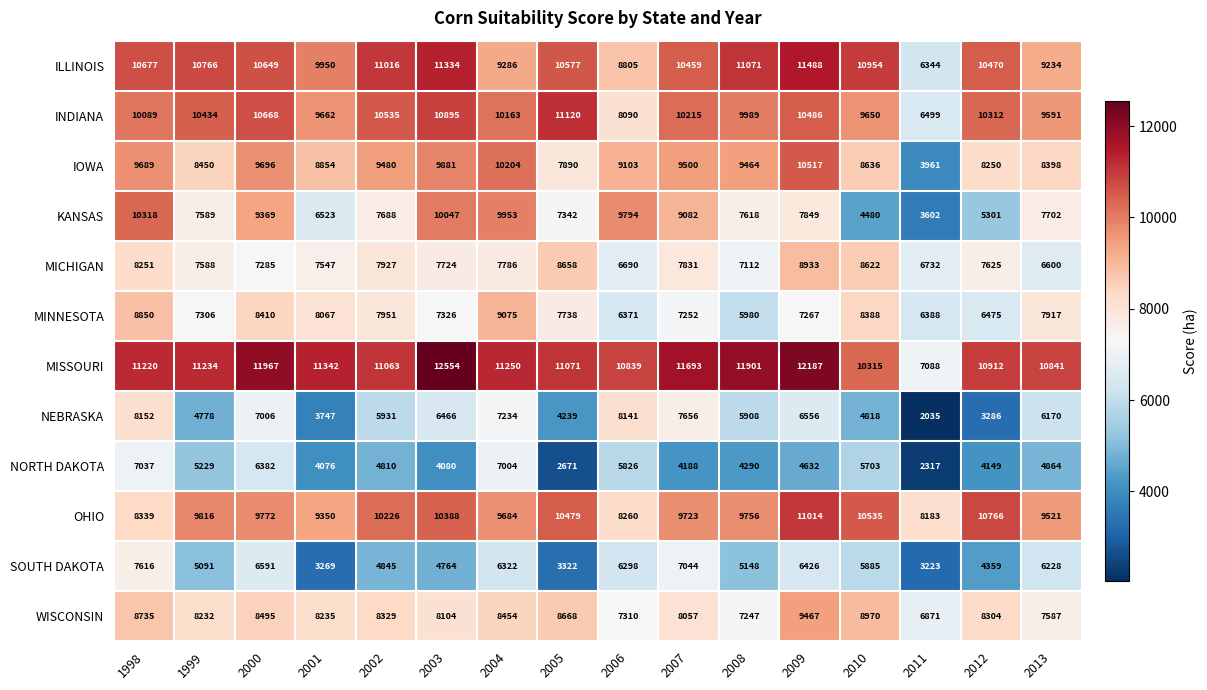

What is the greatest value displayed?

12554